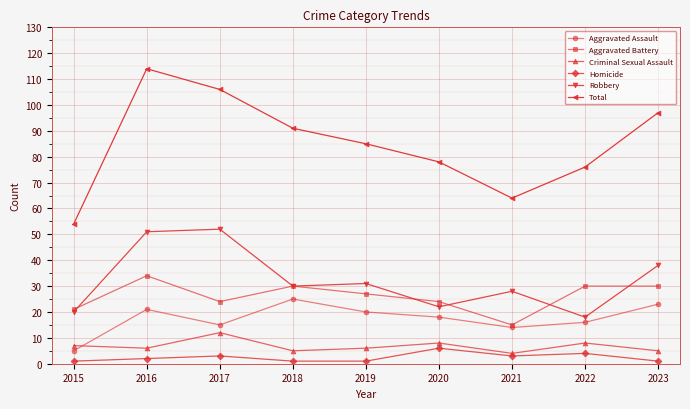

What is the difference between the maximum and minimum values in the Homicide series?

5